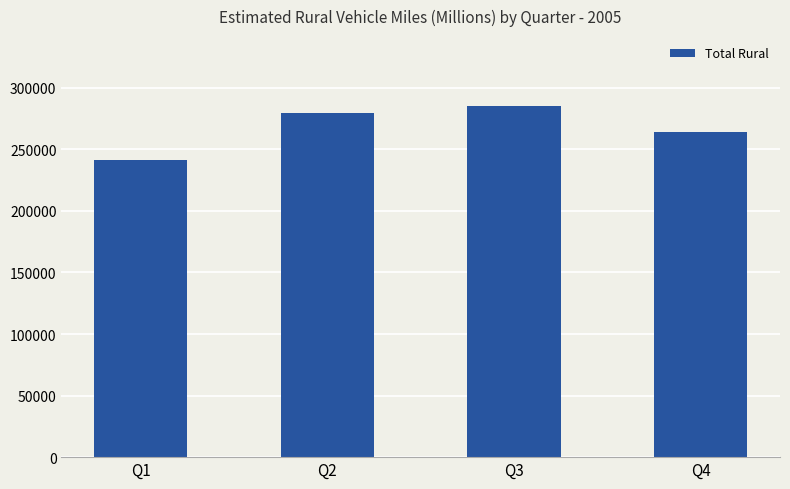

At which category does the chart reach its peak across all series?

Q3